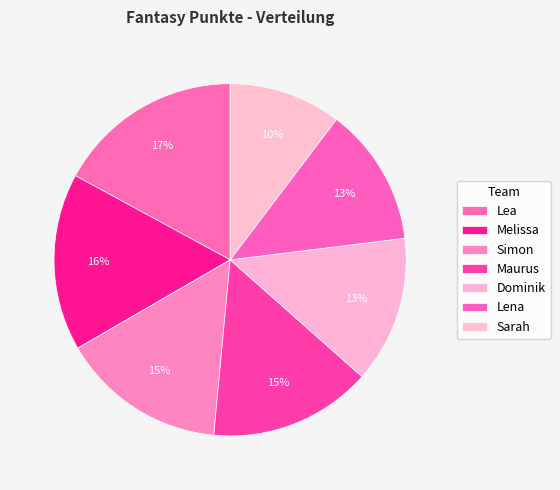

What is the total percentage of Sarah and Dominik?

23.8%